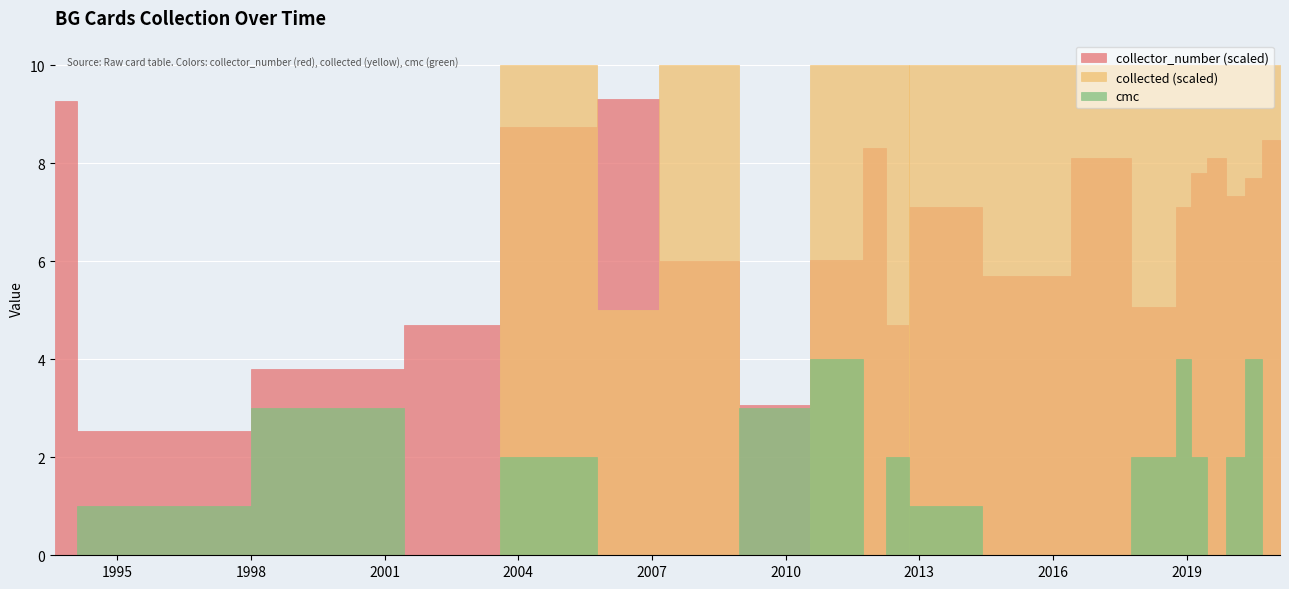

True or false: cmc has more than 0 points higher than both neighbors.

True